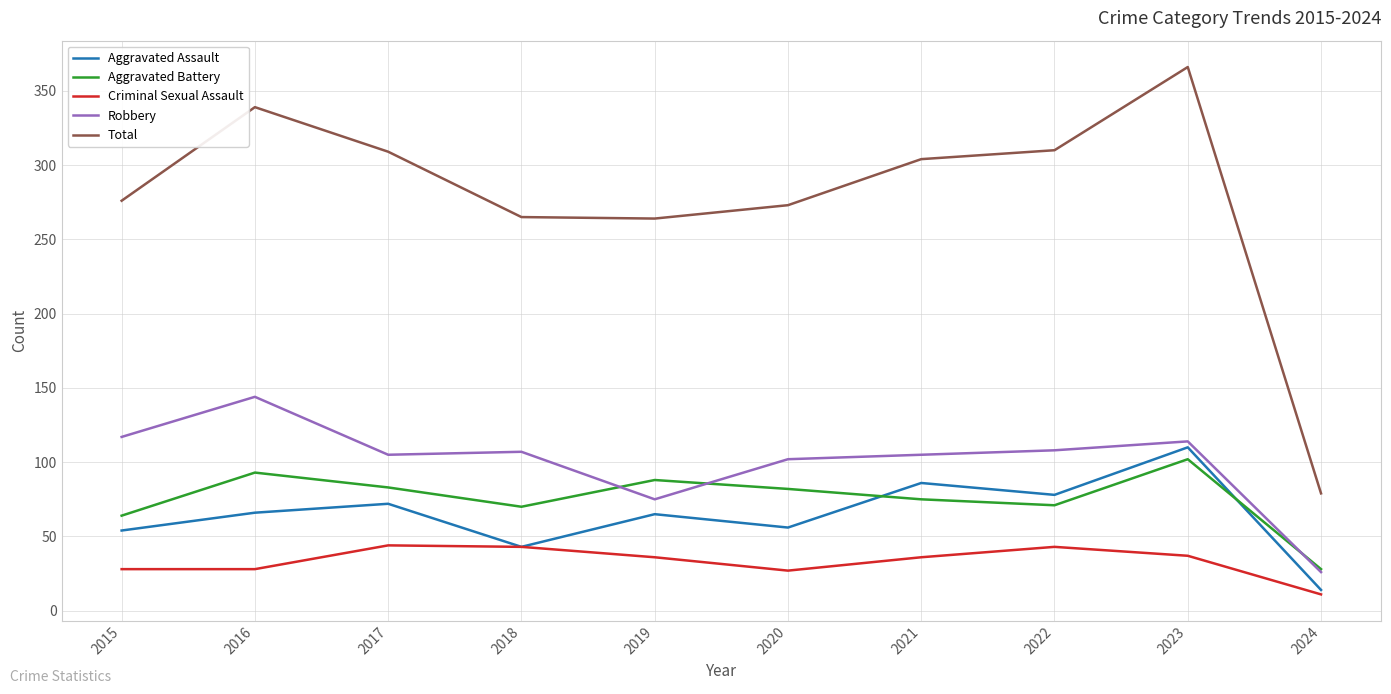

How many lines are shown in the chart?

5